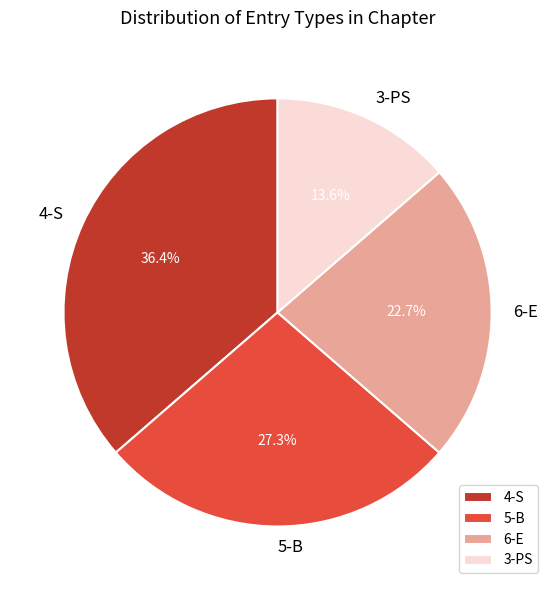

Is the sum of 3-PS and 5-B greater than half?

No